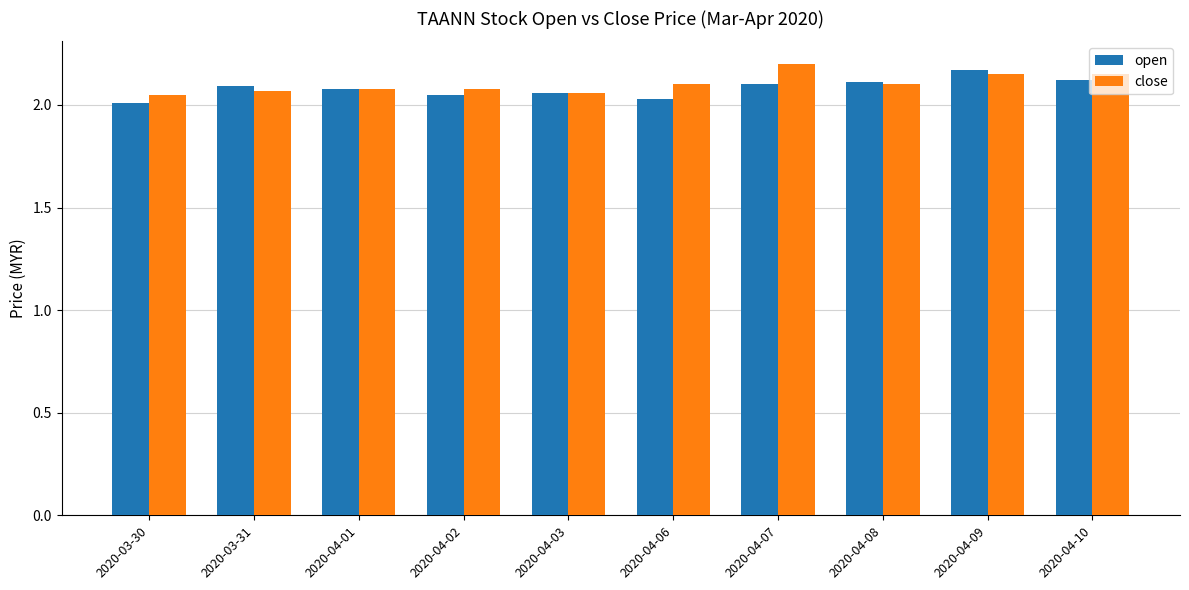

The value of close at 2020-04-01 is 2.1. True or false?

True